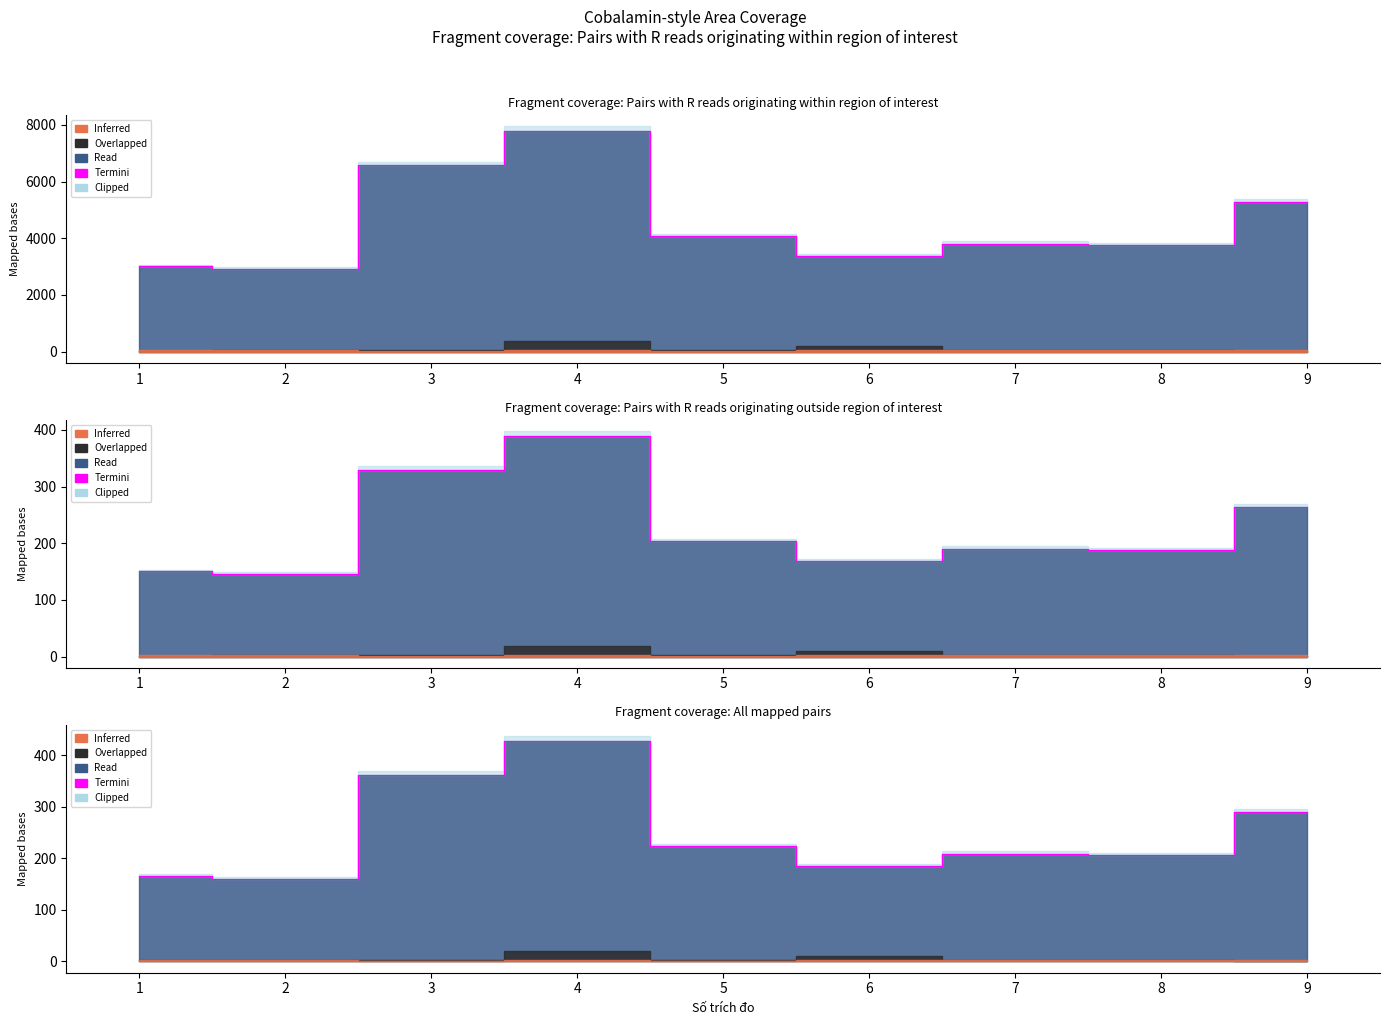

Does the chart have visible grid lines?

No